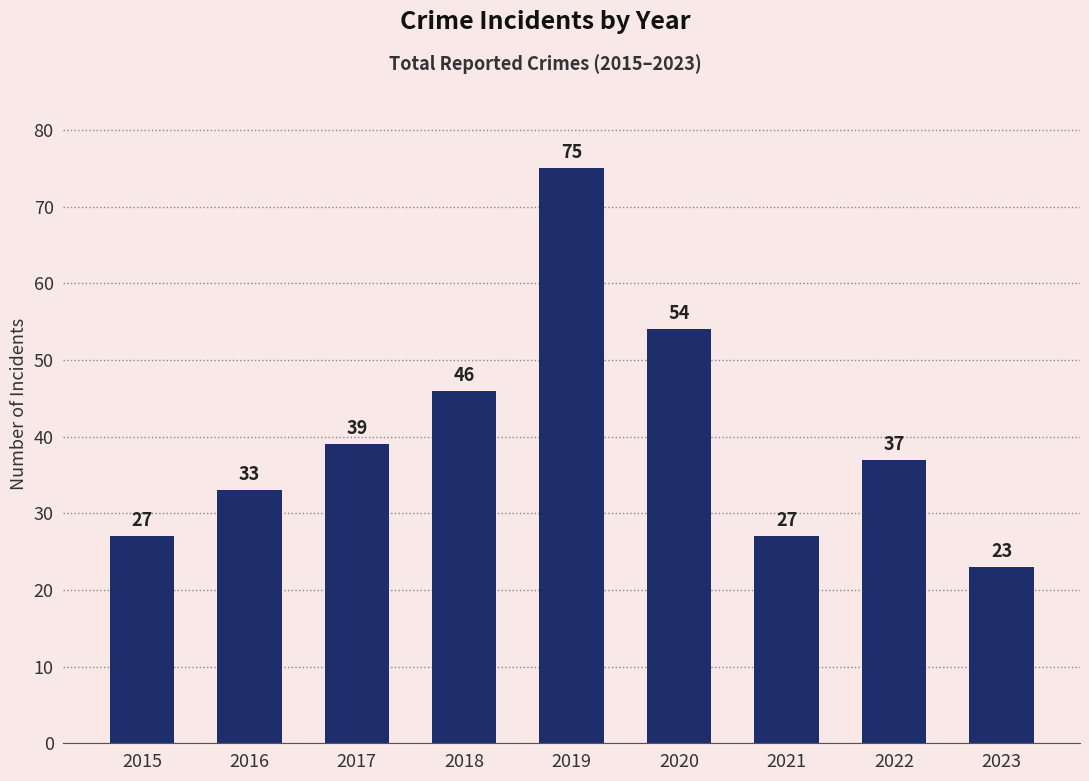

What is the sum of all values?

361